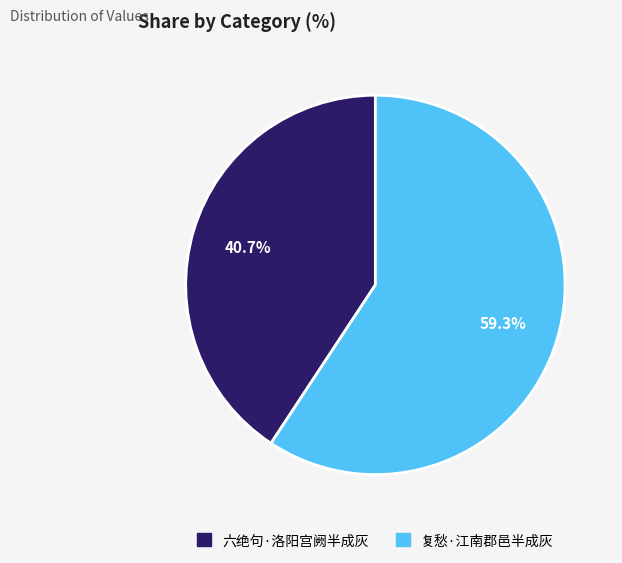

To the nearest percent, what is the difference between the 复愁·江南郡邑半成灰 and 六绝句·洛阳宫阙半成灰 slice percentages?

19%